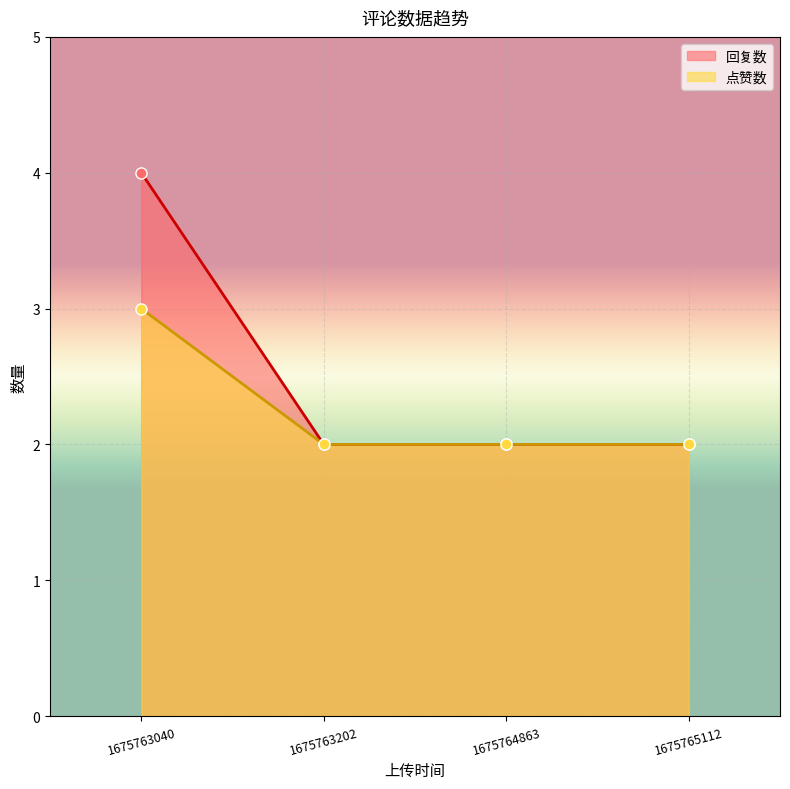

What is the value of the 回复数 point at the 2nd from the left?

2